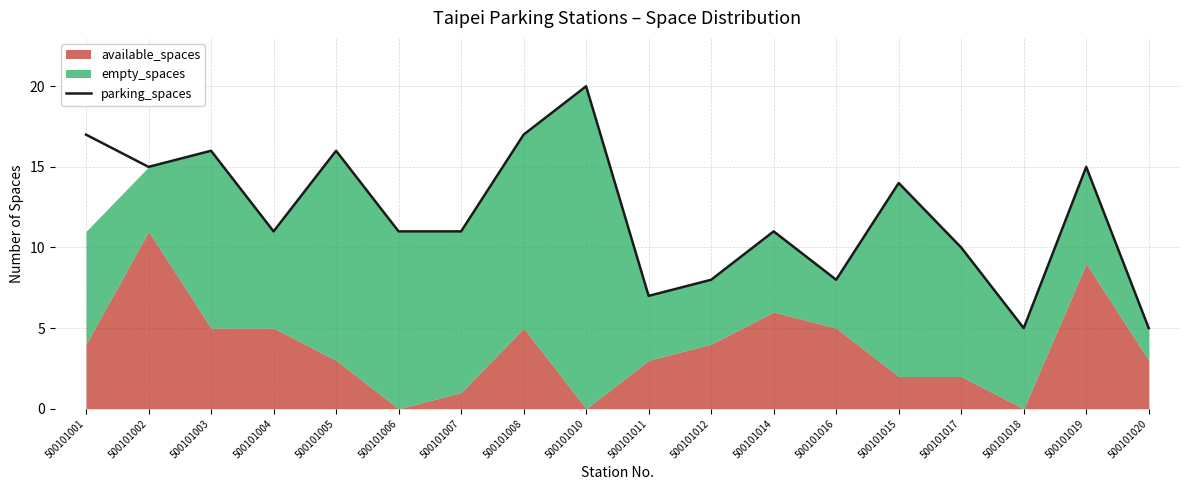

Between 500101006 and 500101017, which is larger?

500101006